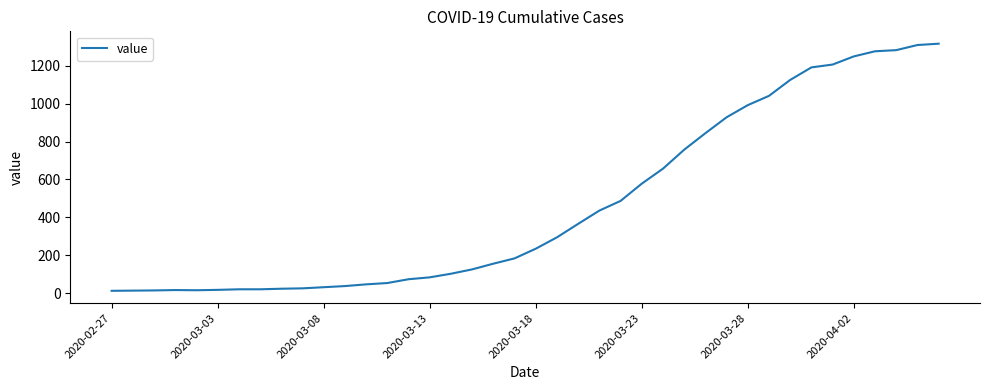

What is the maximum value shown in the chart?

1316